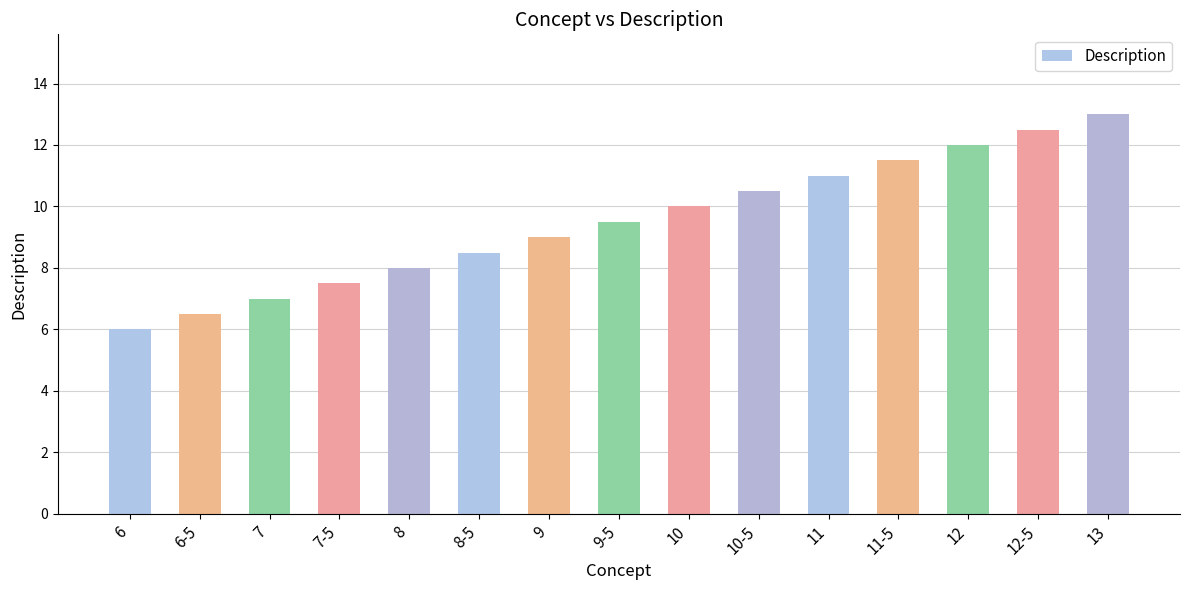

What is the label of the 7th bar from the right?

10